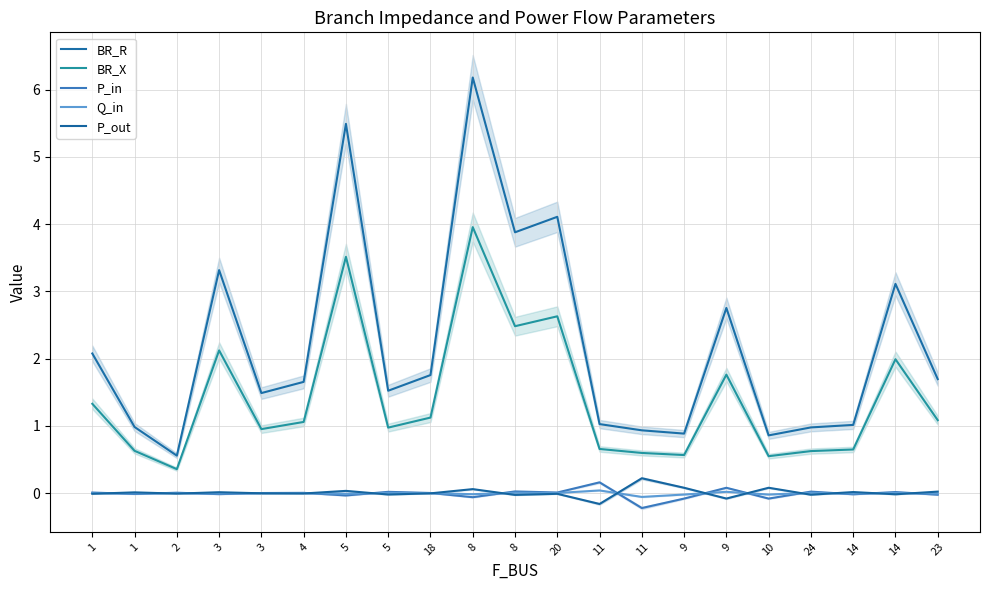

The value of BR_X at 20 is 1.5. True or false?

False